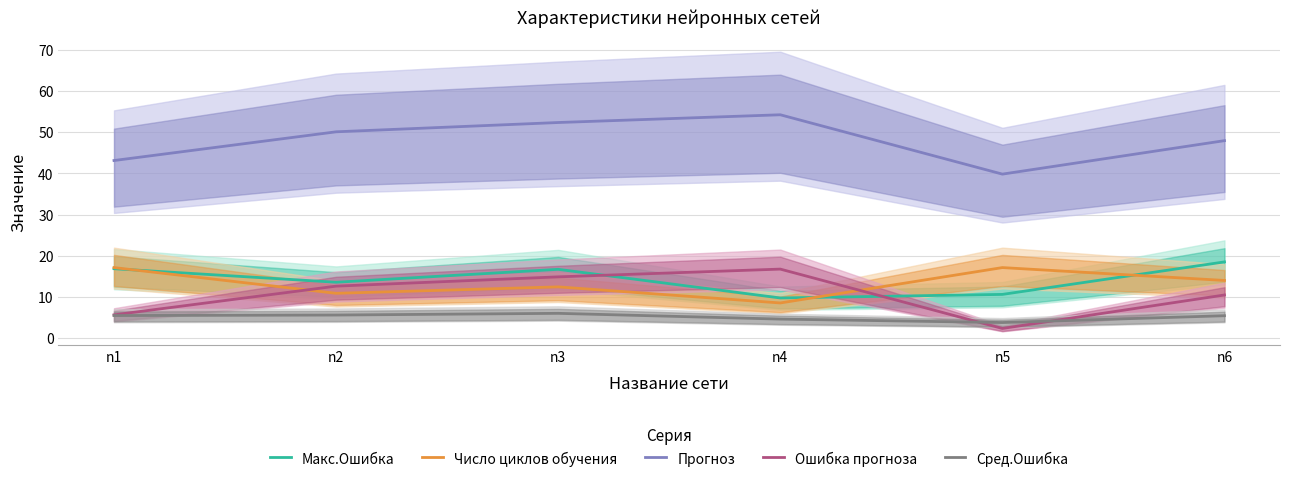

What is the sum of the Ошибка прогноза values at n5 and n3?

17.3